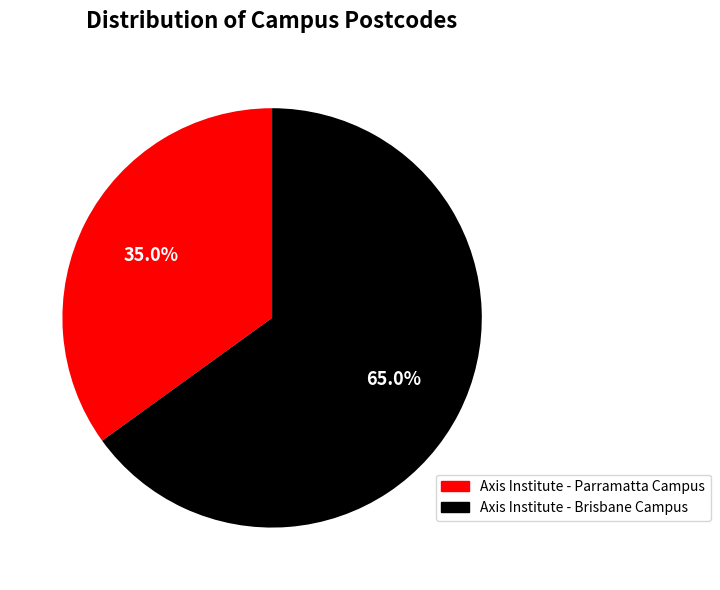

Is there any slice that represents more than half of the pie?

Yes